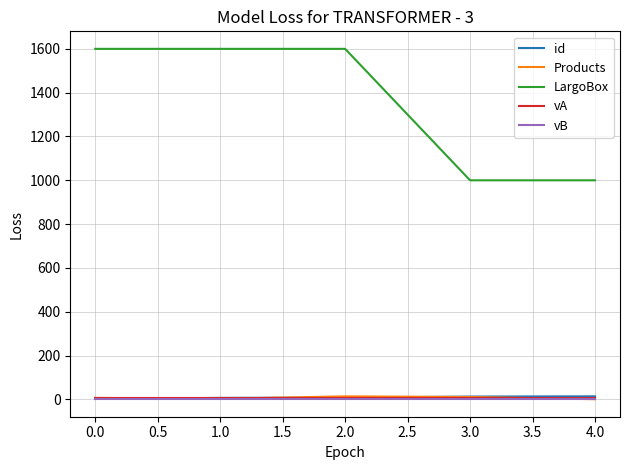

True or false: LargoBox and Products intersect in this chart.

False